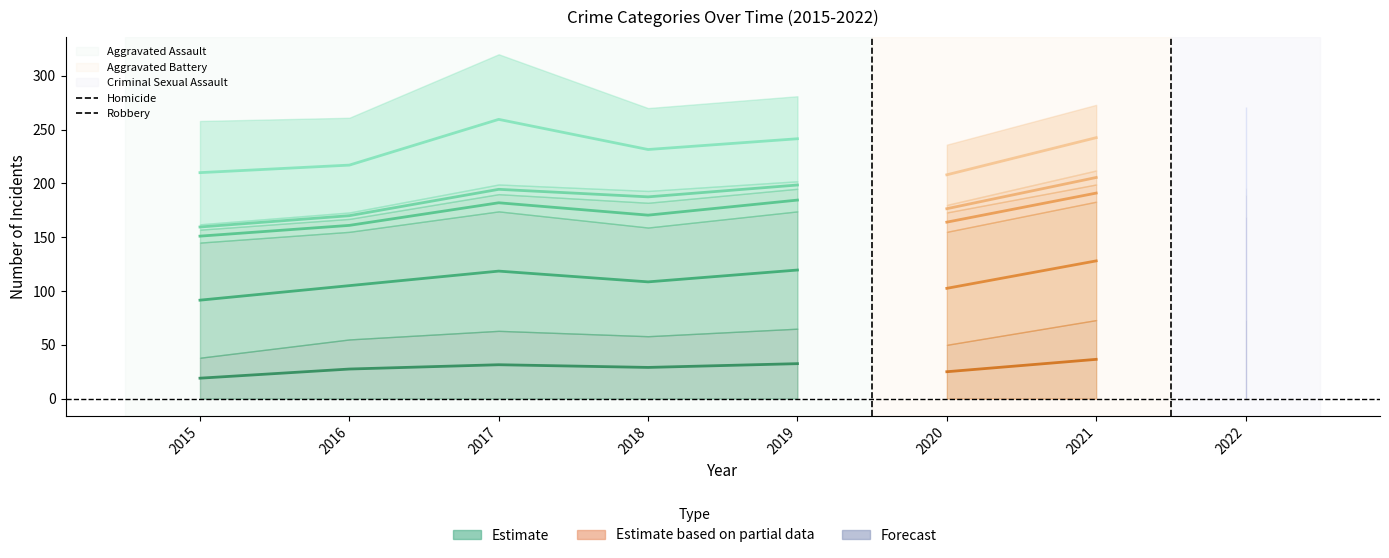

Is the value of Aggravated Assault at 2016 greater than the value of Homicide at 2018?

No